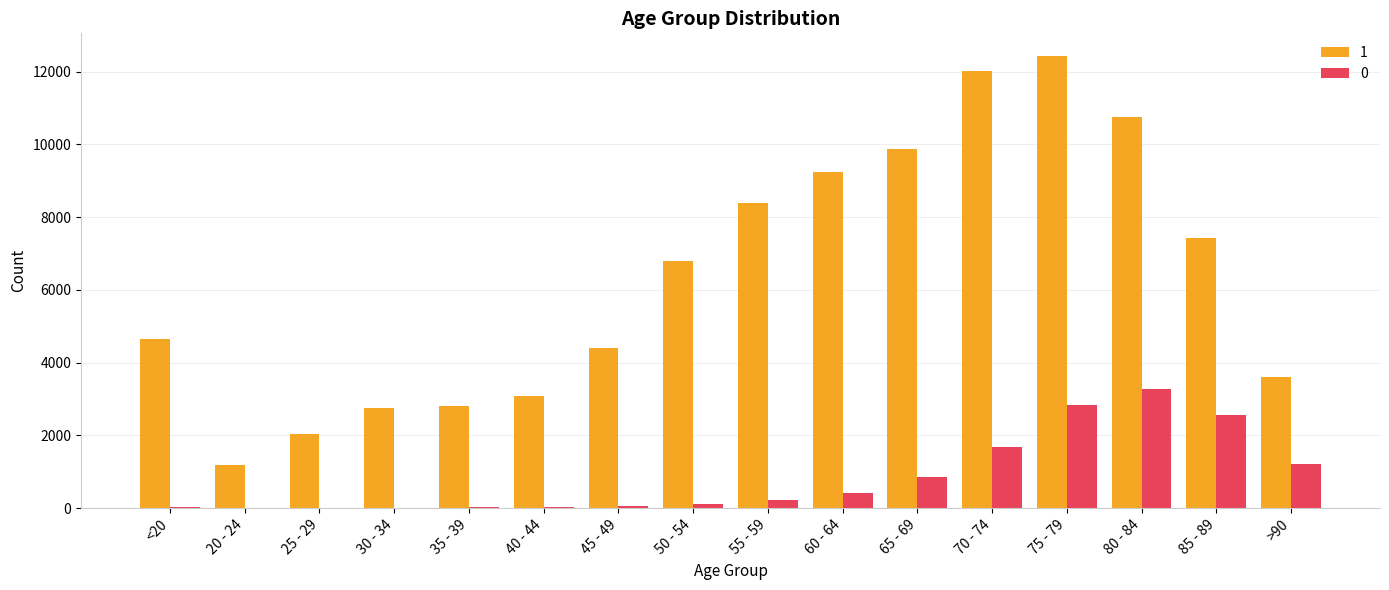

The 1 series shows 2440 at >90. True or false?

False